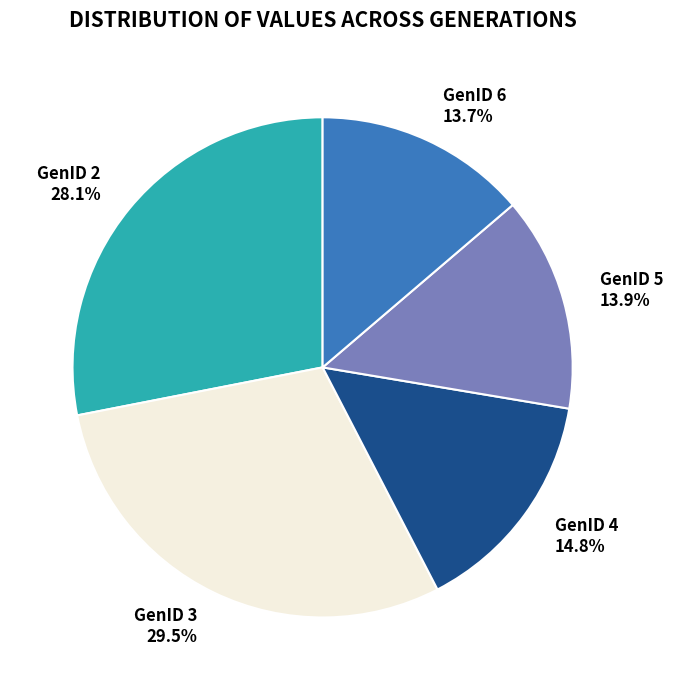

To the nearest percent, what is the difference between the GenID 4 and GenID 5 slice percentages?

1%